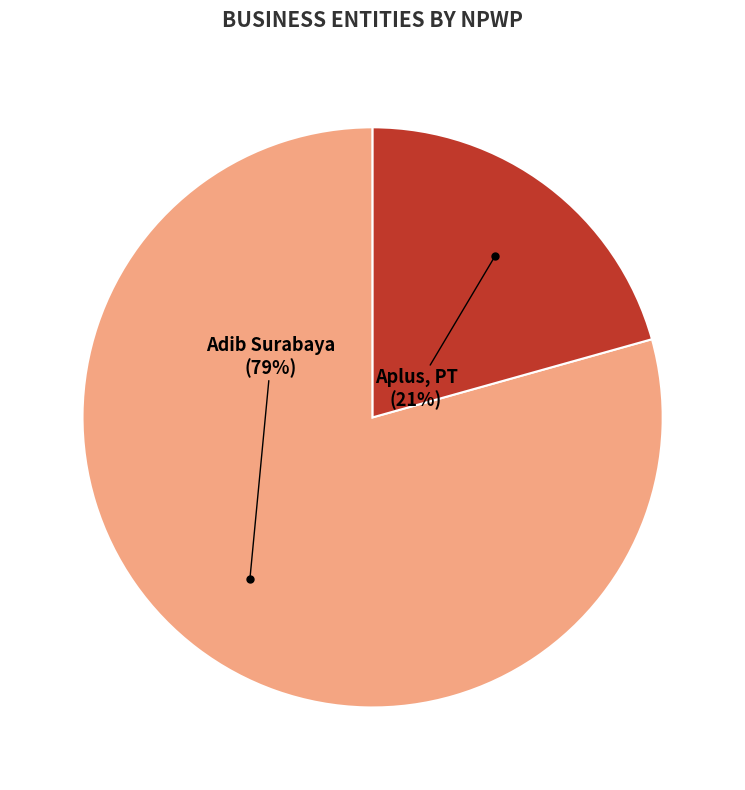

Is there any slice that represents more than half of the pie?

Yes